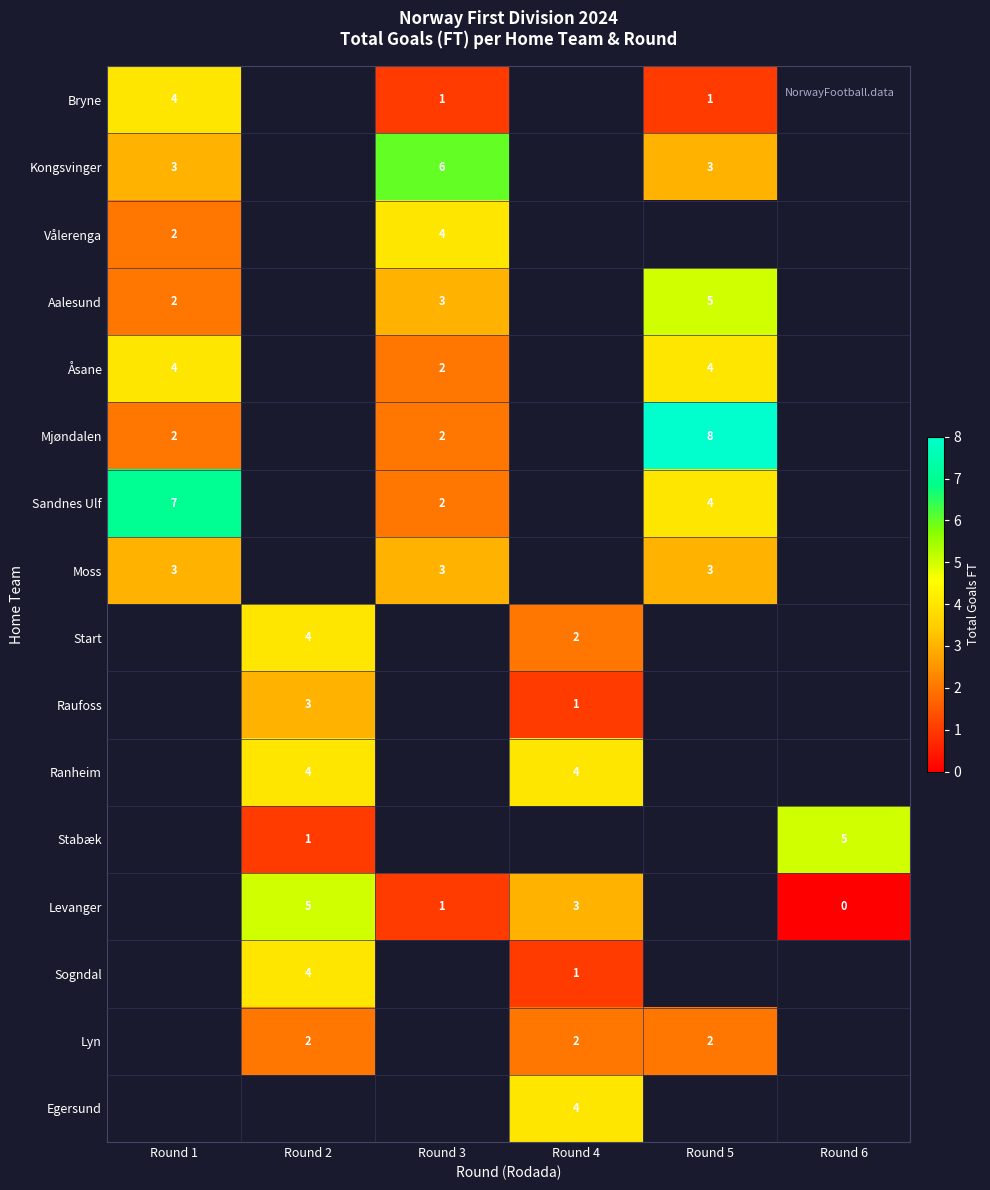

The Stabæk series shows 2 at Round 2. True or false?

False